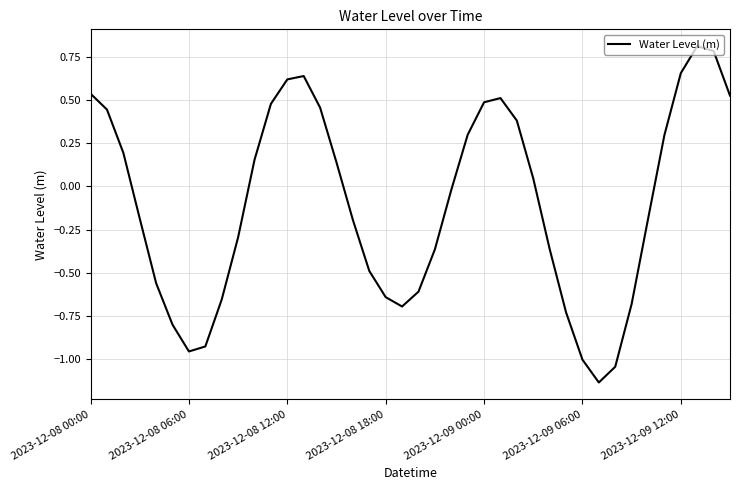

Does the chart display data point markers on the line(s)?

No